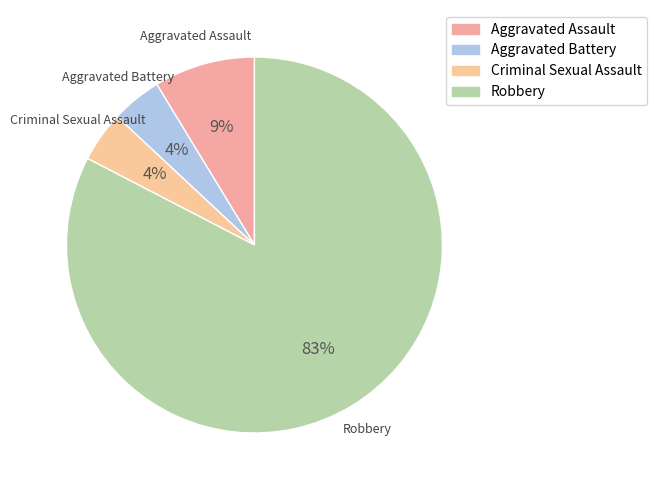

To the nearest percent, what is the combined percentage of Aggravated Assault and Aggravated Battery?

13%